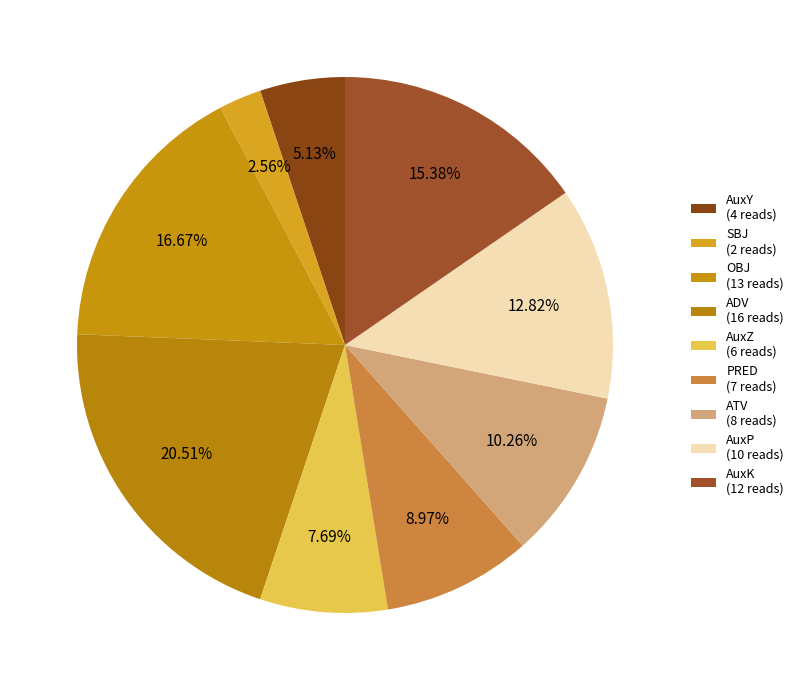

How many segments does this pie chart have?

9